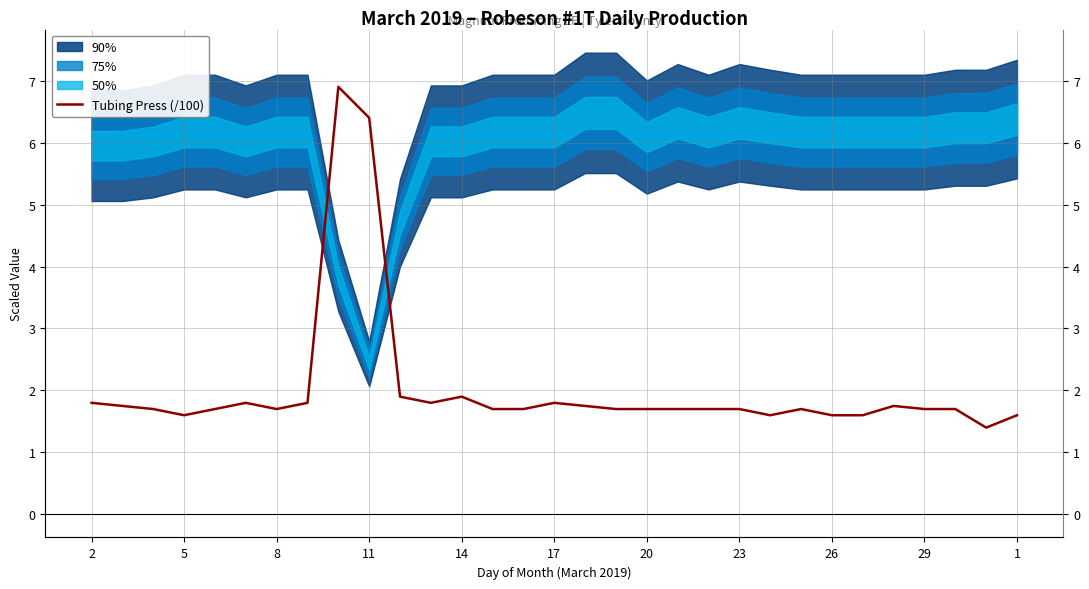

Which has a higher value, 5 or 27?

5